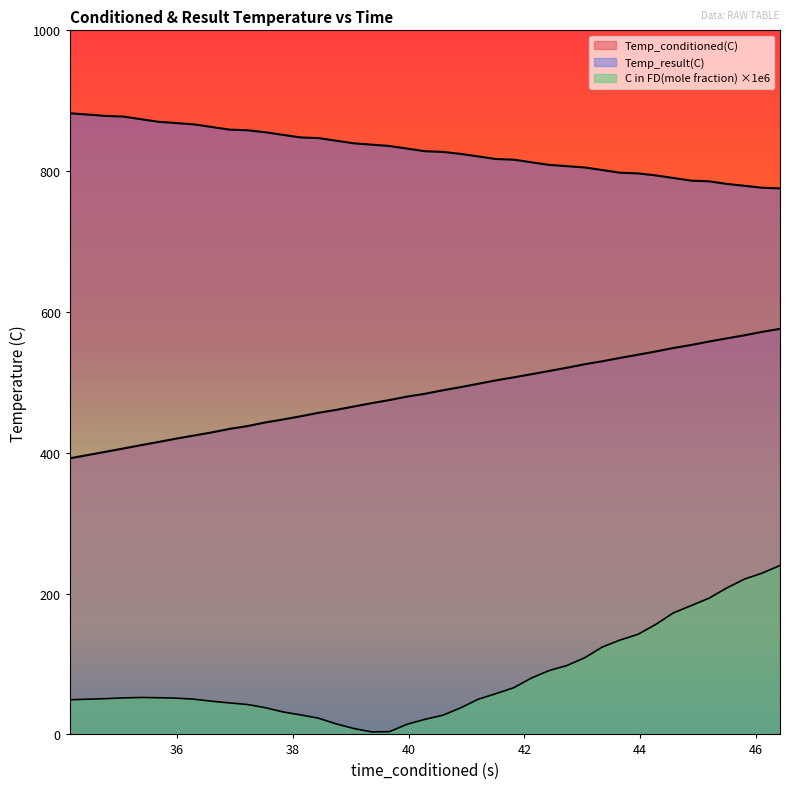

What is the difference between the second highest and minimum values in the C in FD(mole fraction) series?

225.5